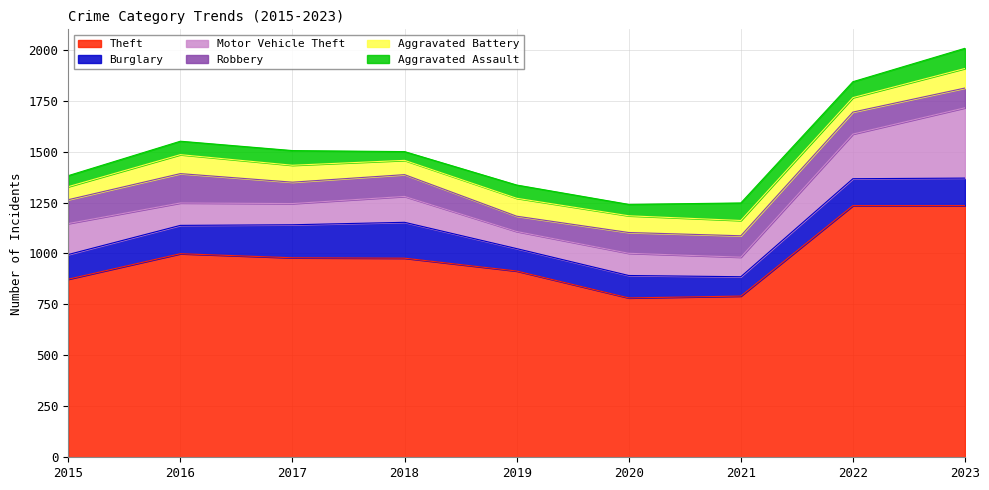

The Motor Vehicle Theft series shows 84 at 2019. True or false?

True